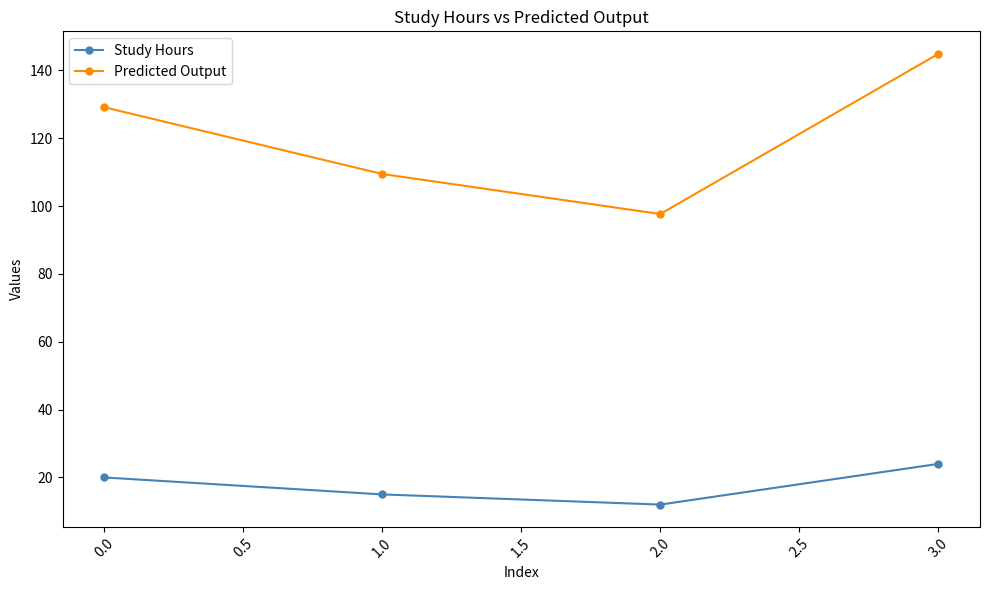

What is the sum of the Predicted Output values at 1.0 and 0.0?

238.6